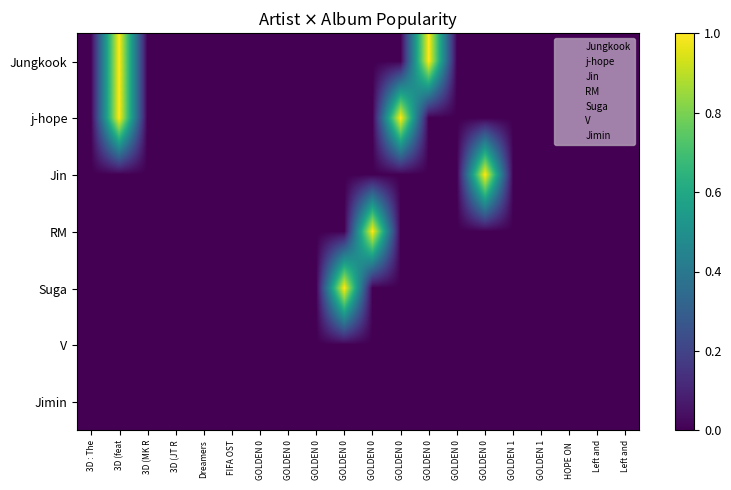

Count the number of data series in this chart.

7